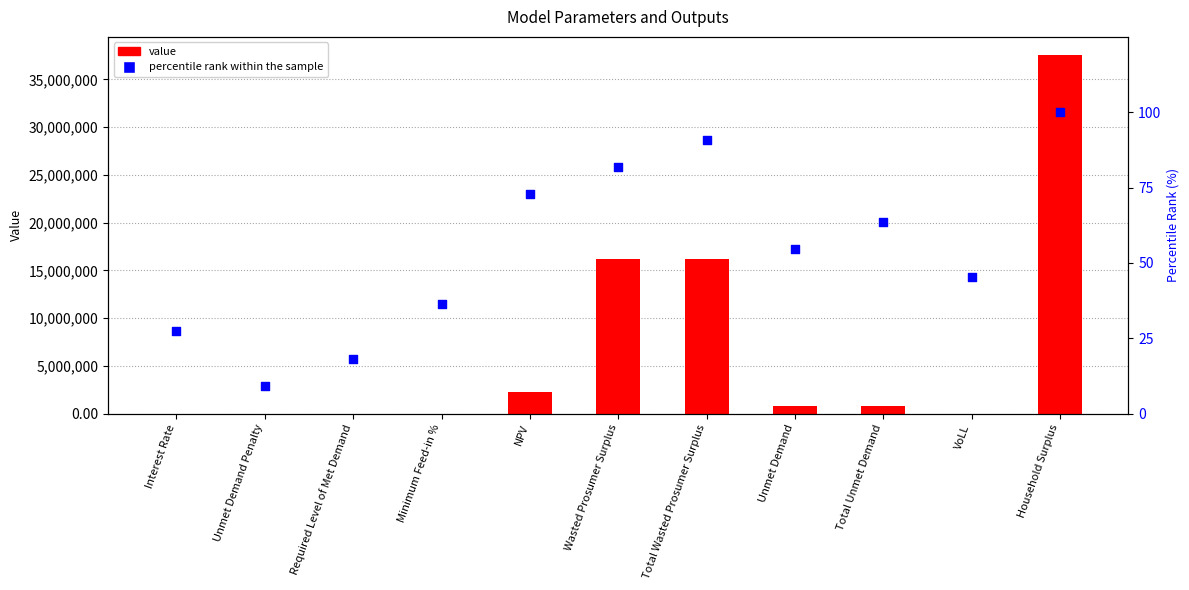

What is the total value across all series at Minimum Feed-in %?

36.6